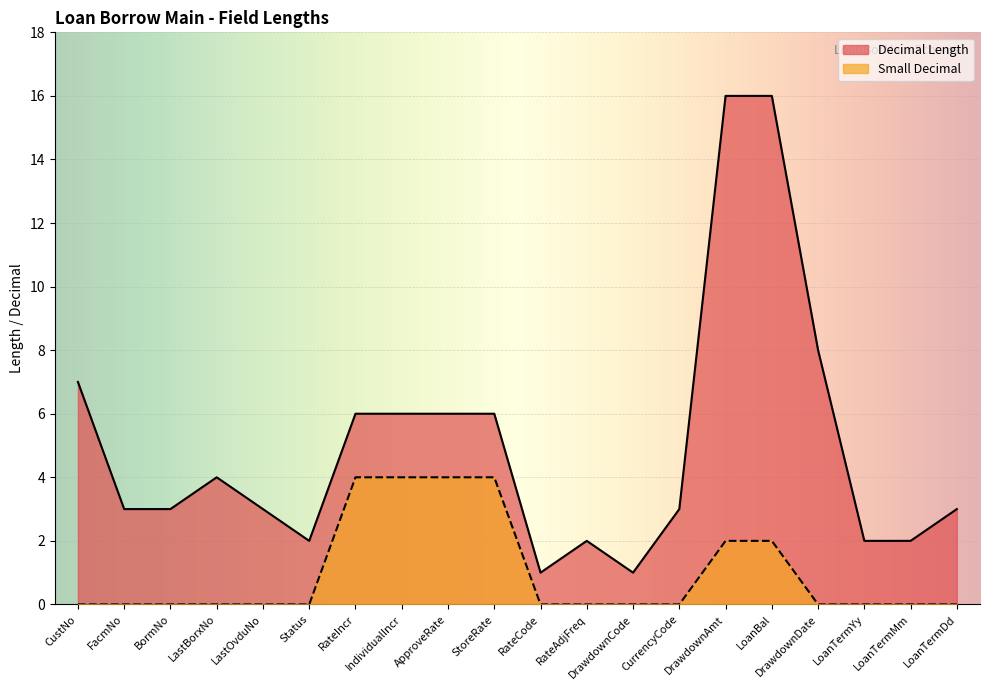

Between CustNo and LoanTermYy, which series saw the biggest shift?

Decimal Length